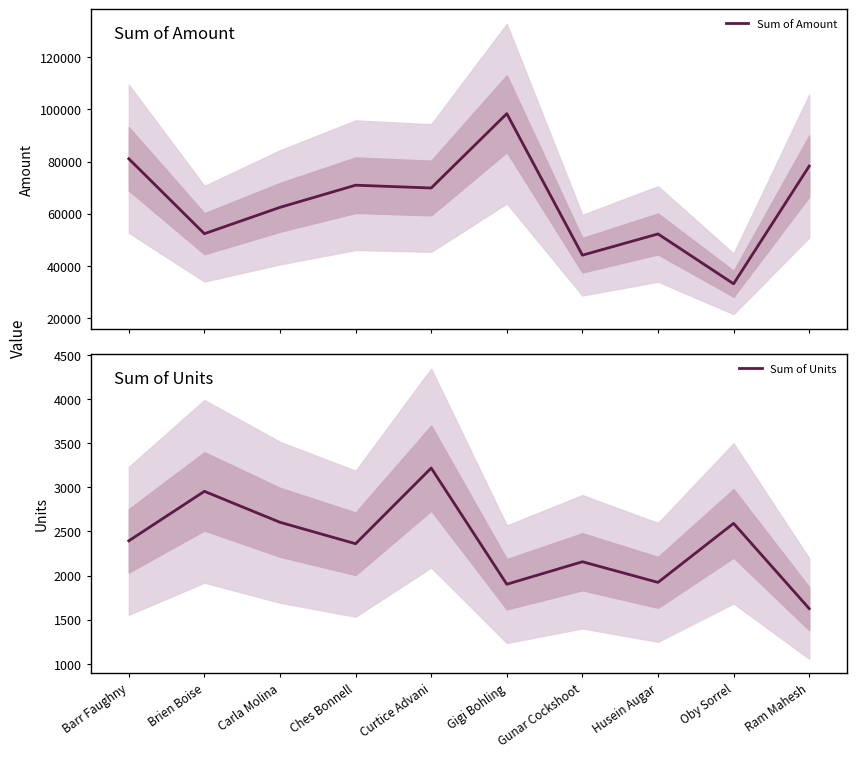

The value of Sum of Units at Ches Bonnell is 3479. True or false?

False